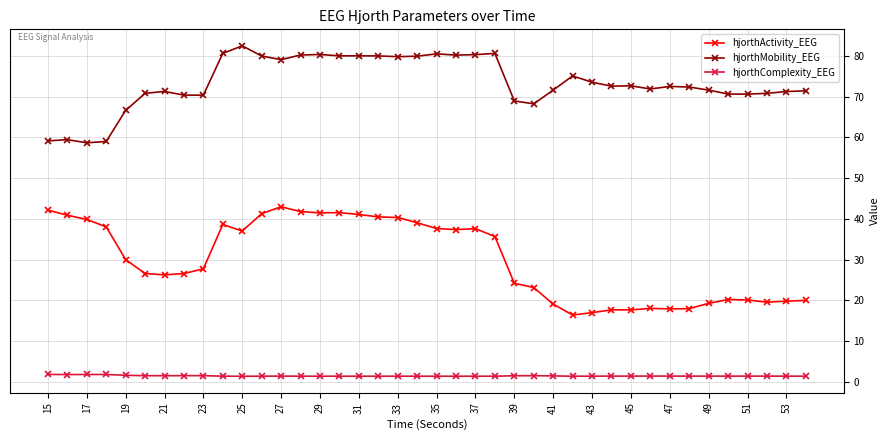

What is the difference between the maximum and minimum values in the hjorthActivity_EEG series?

26.6